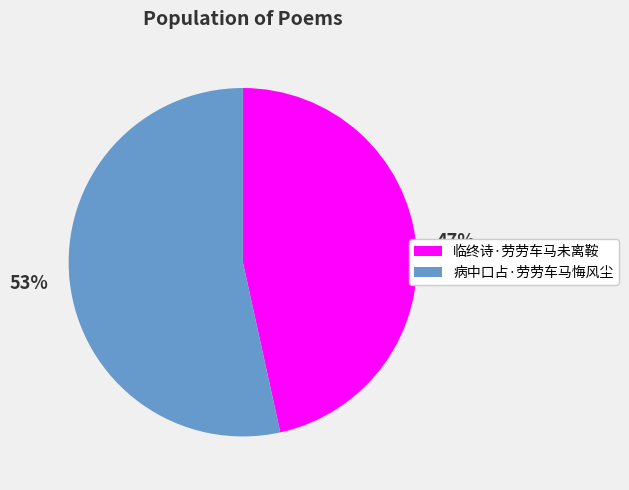

Rank the categories by value from lowest to highest.

临终诗·劳劳车马未离鞍, 病中口占·劳劳车马悔风尘